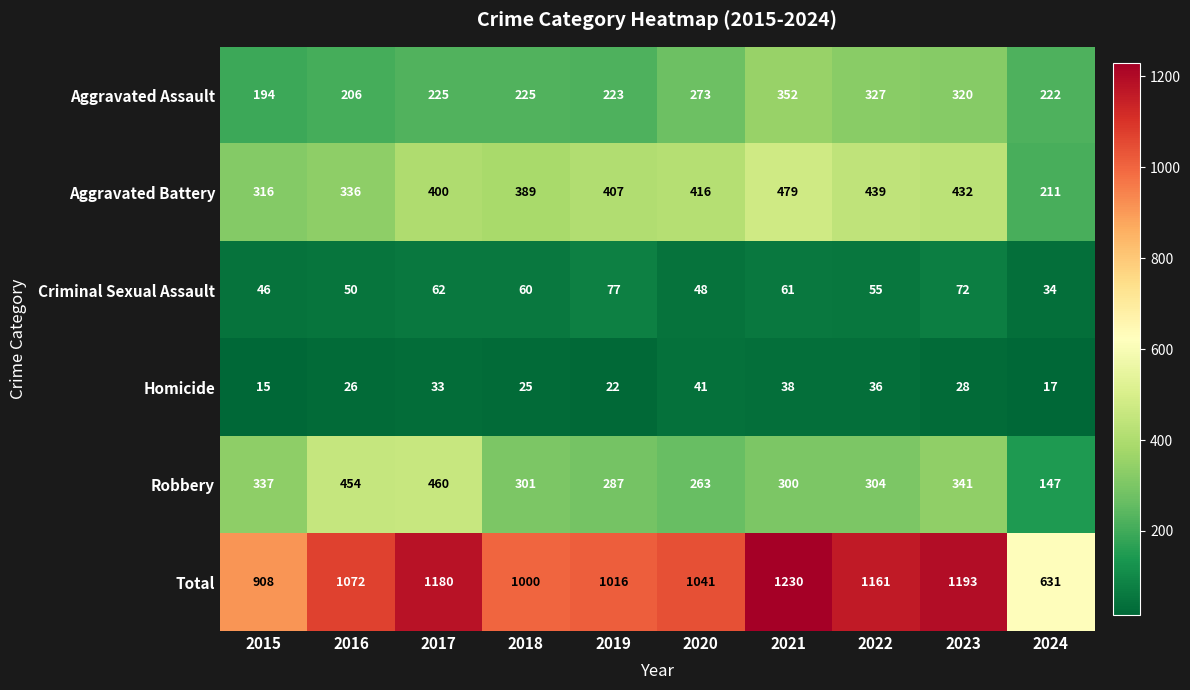

What is the maximum value shown in the chart?

1230